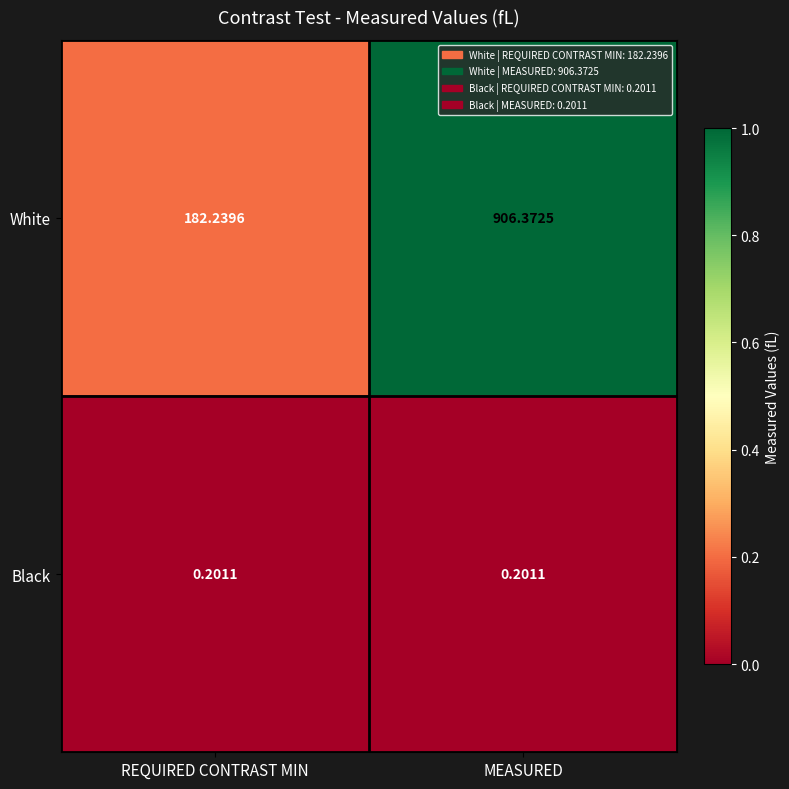

At MEASURED, list the series in order from largest to smallest.

White, Black